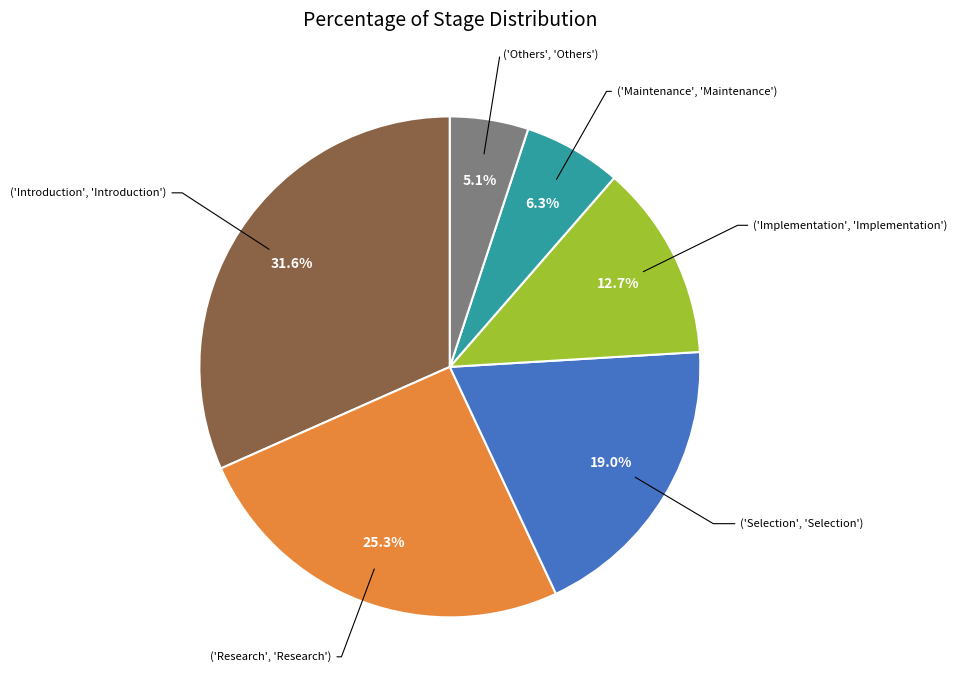

Count the number of slices in the pie.

6